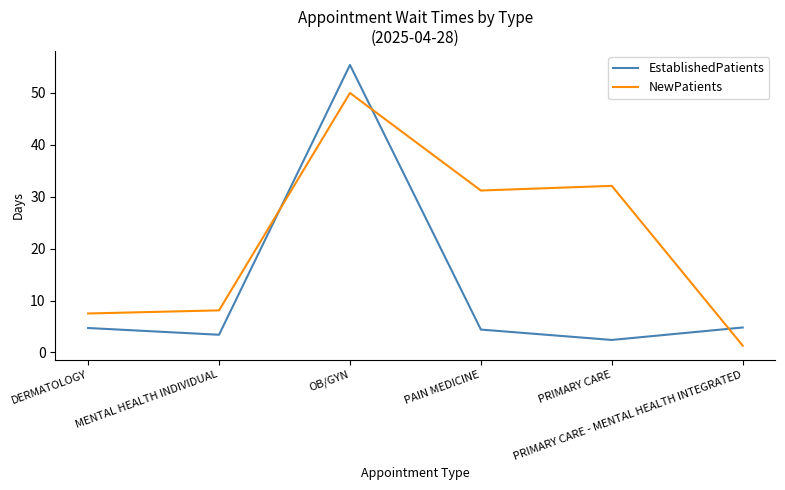

In EstablishedPatients, how many points are lower than both neighbors (excluding endpoints)?

2